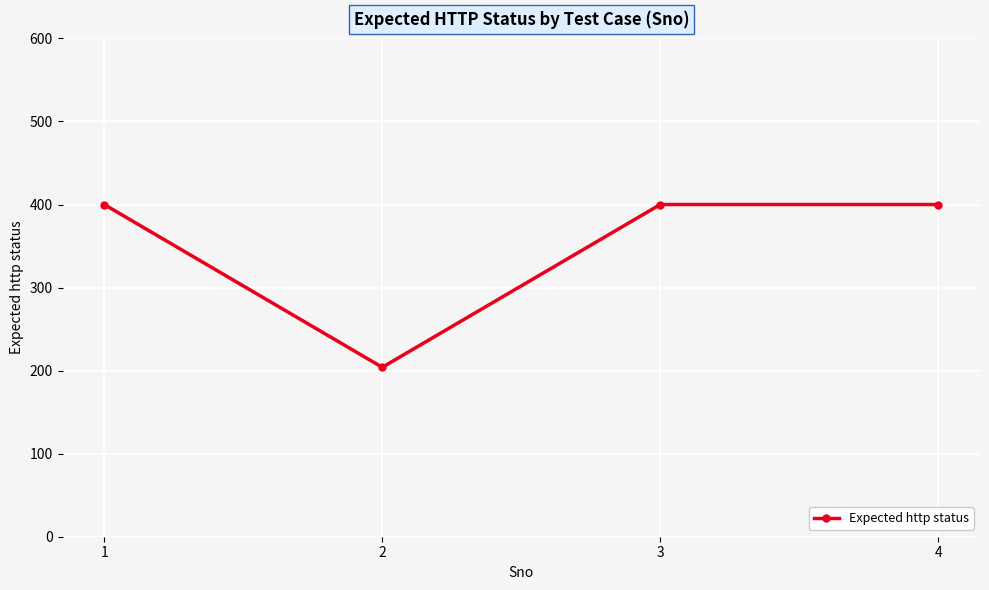

Read the value at 4, to the nearest 5.

400